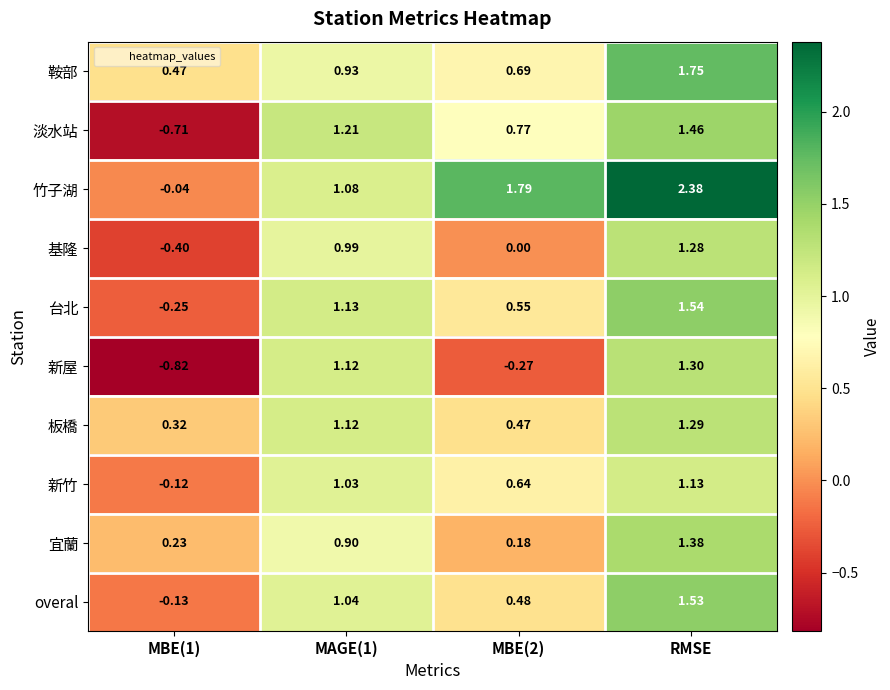

Is the value of 新屋 at MBE(2) greater than the value of 基隆 at MBE(1)?

Yes